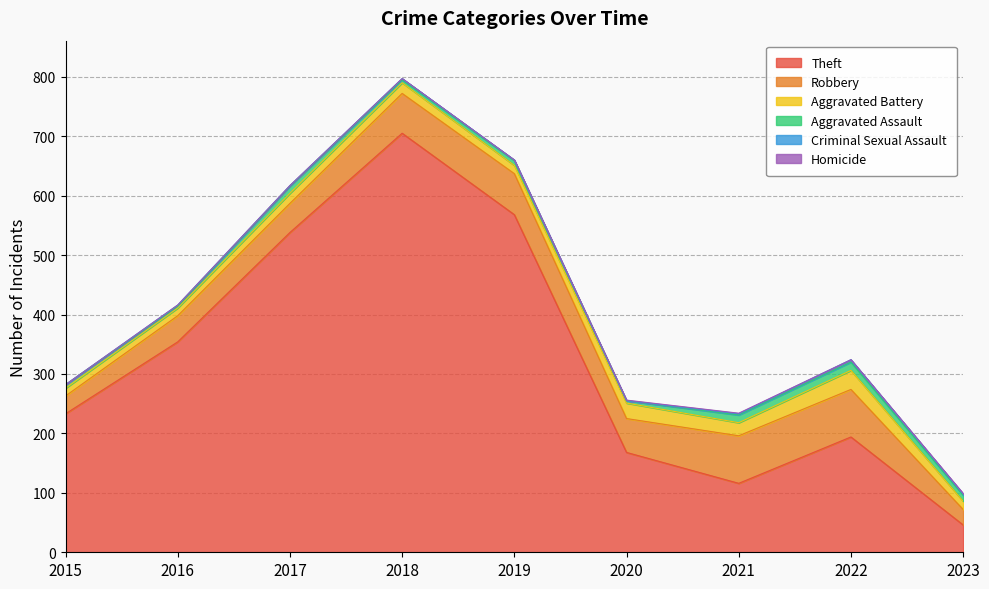

Reading left to right, extract all data points from this chart.

Theft: 2015=233	2016=354	2017=538	2018=705	2019=568	2020=168	2021=116	2022=194	2023=46
Robbery: 2015=30	2016=44	2017=49	2018=67	2019=69	2020=57	2021=80	2022=80	2023=26
Aggravated Battery: 2015=13	2016=13	2017=17	2018=18	2019=14	2020=26	2021=22	2022=32	2023=14
Aggravated Assault: 2015=6	2016=3	2017=12	2018=5	2019=8	2020=4	2021=13	2022=14	2023=10
Criminal Sexual Assault: 2015=0	2016=2	2017=1	2018=2	2019=1	2020=0	2021=2	2022=4	2023=2
Homicide: 2015=0	2016=0	2017=0	2018=0	2019=0	2020=1	2021=1	2022=0	2023=1